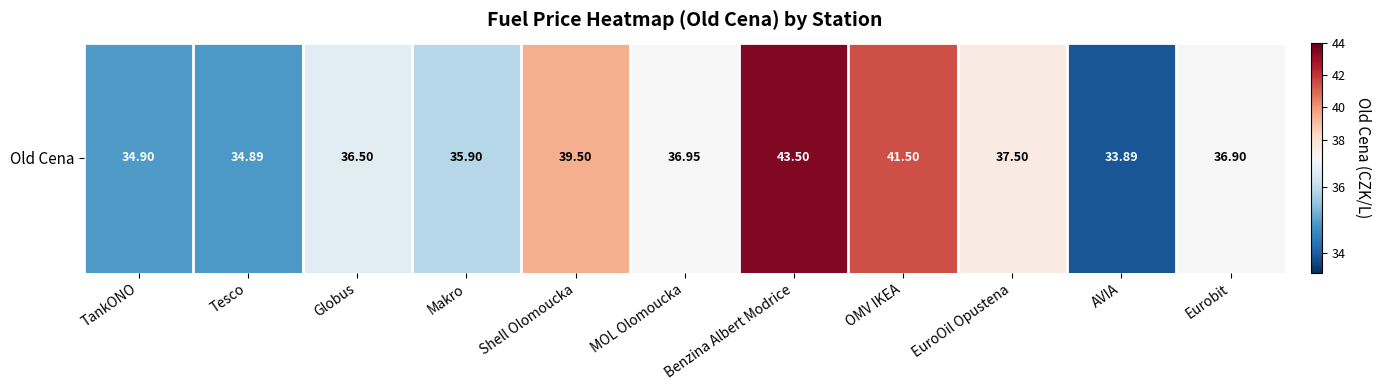

Which label corresponds to the smallest value in the chart?

AVIA